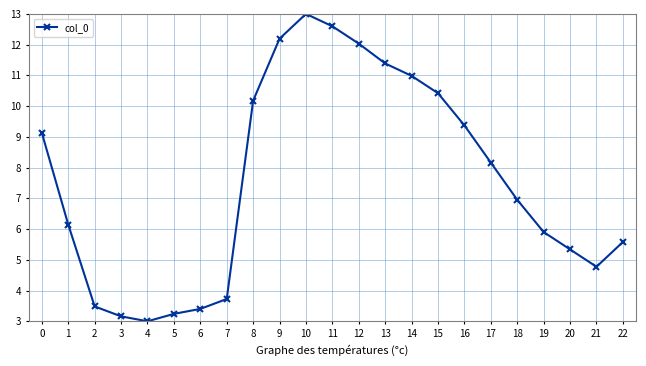

Which label corresponds to the smallest value in the chart?

4